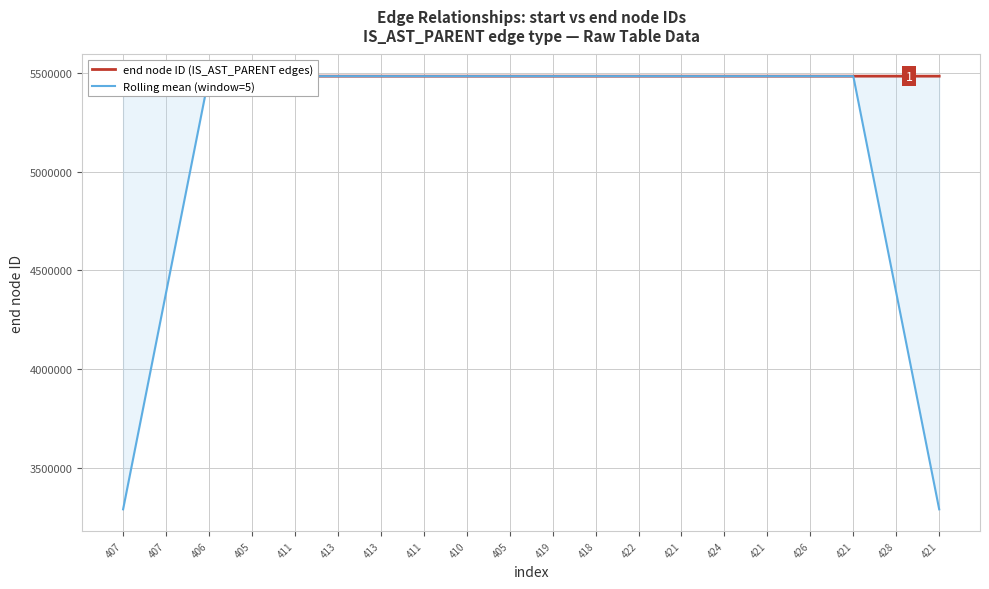

Where is the first local maximum for end node ID (IS_AST_PARENT edges)?

407